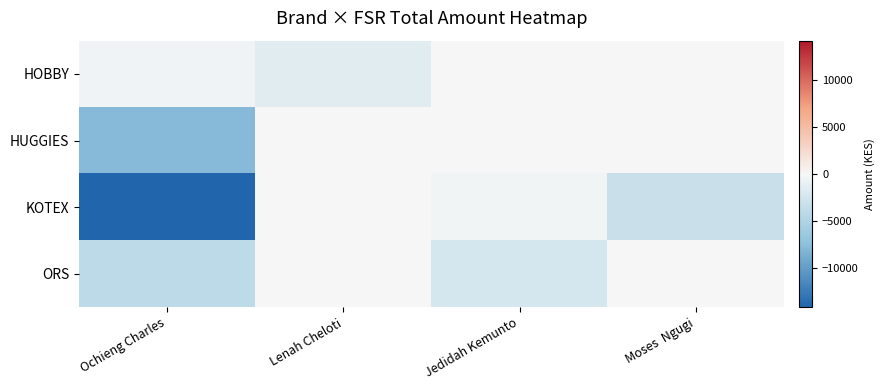

At which category does the chart reach its minimum across all series?

Ochieng Charles